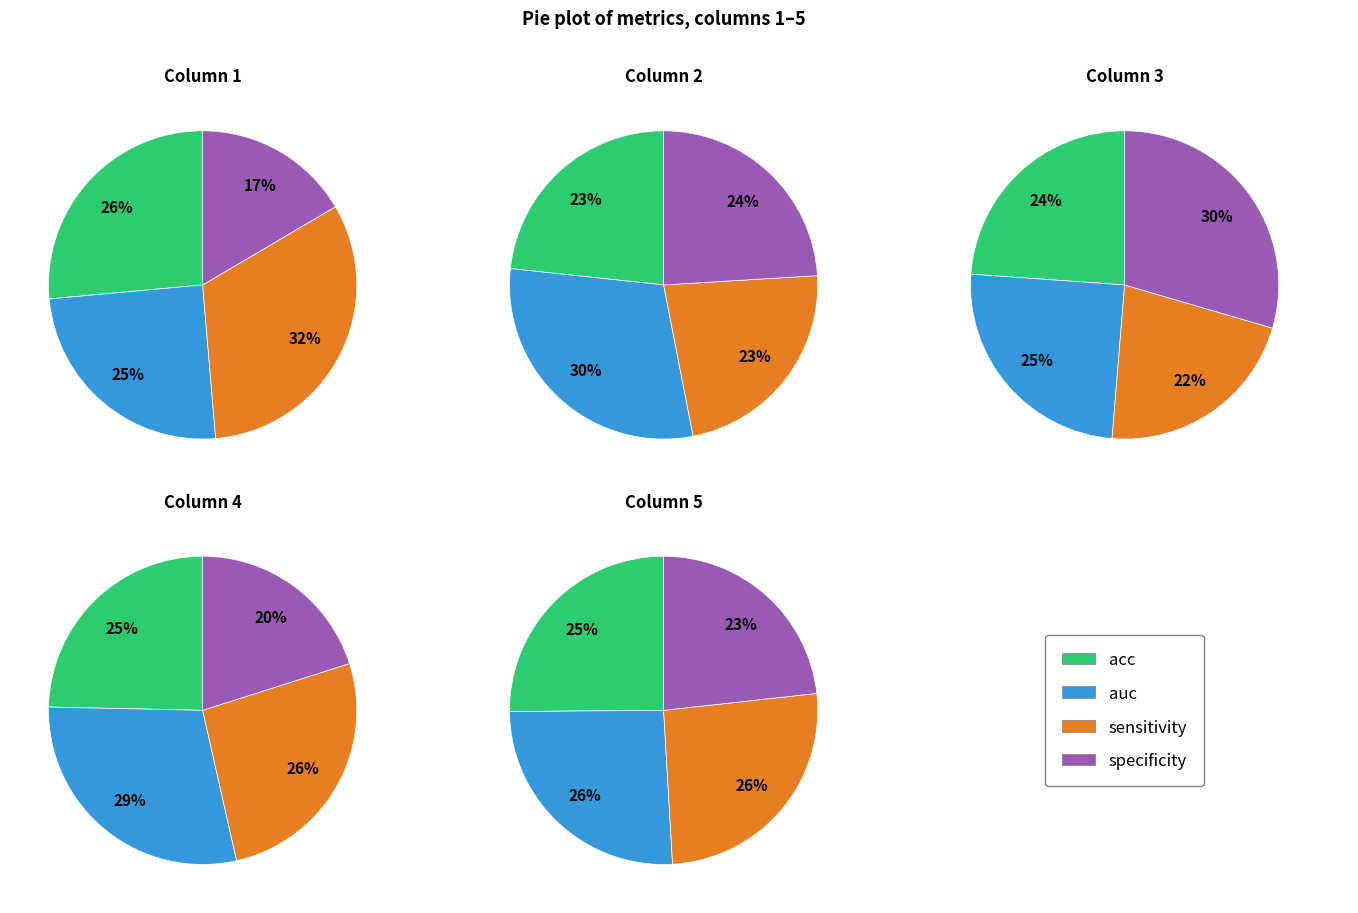

Is it true that specificity is 30% of the pie?

True